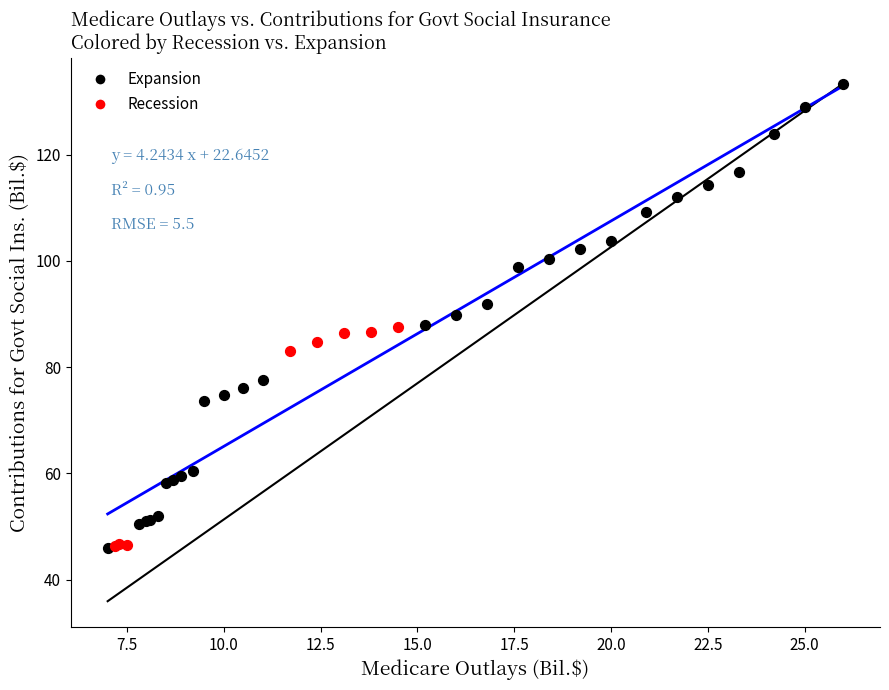

Which series has the widest spread of Y values?

Expansion